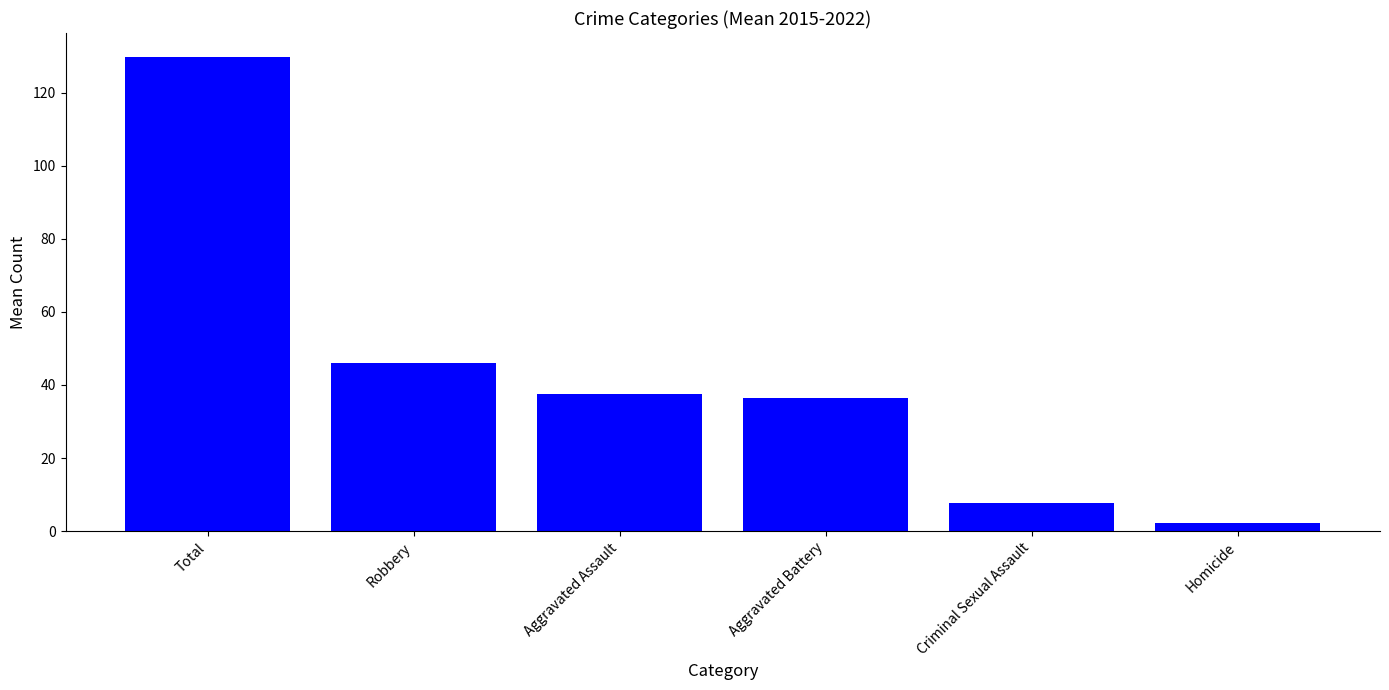

Where does the data first go above 37?

Total